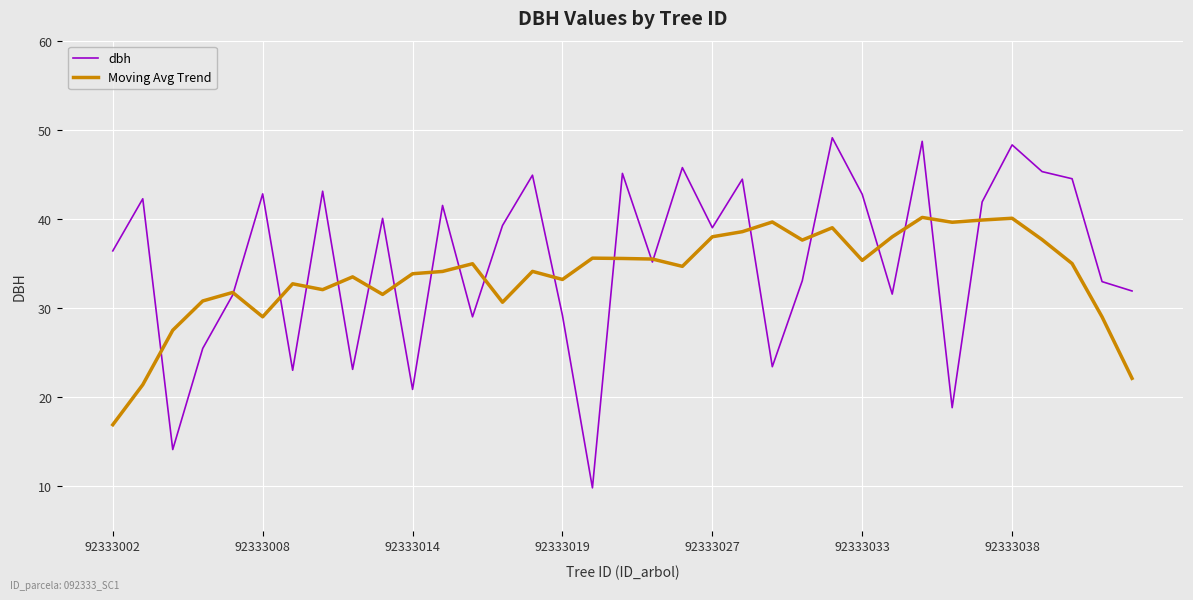

Rank the series by their maximum value, from lowest to highest.

Moving Avg Trend, dbh